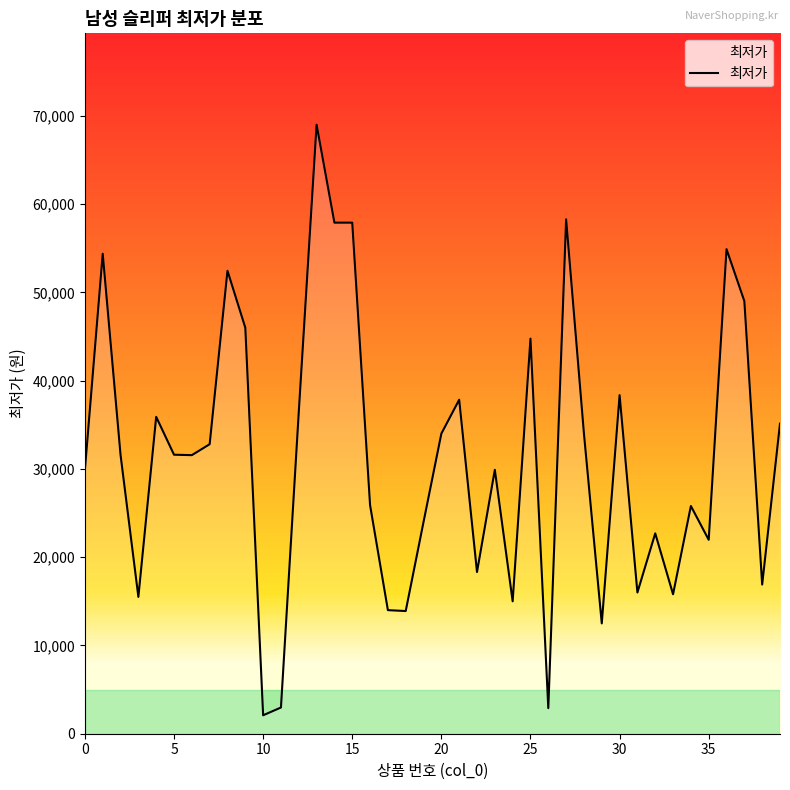

What is the smallest value displayed?

2090